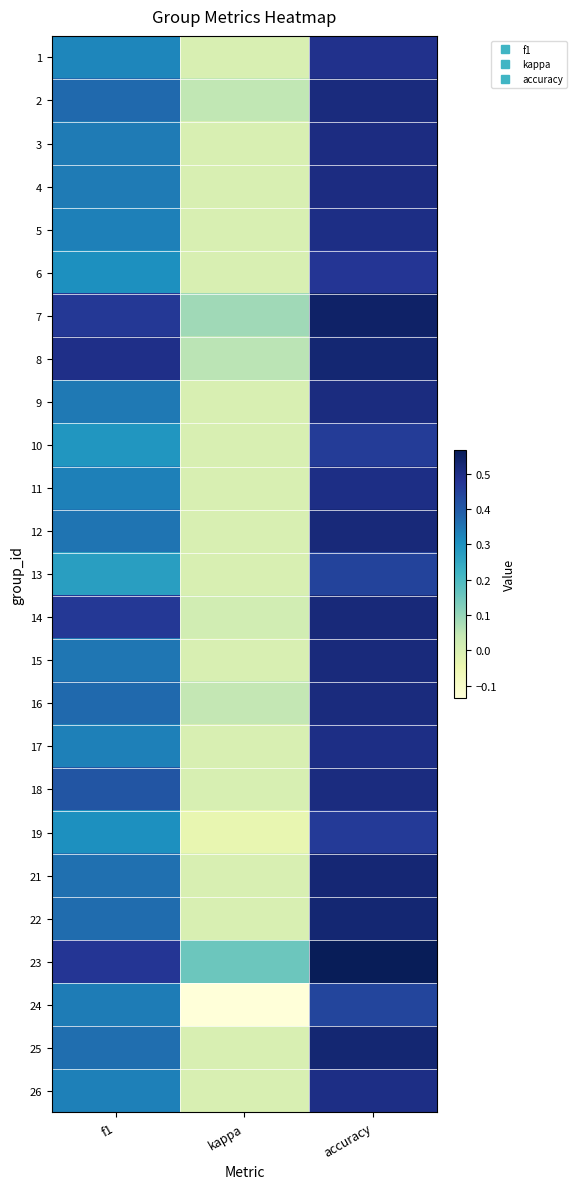

Reading left to right, what are all the values shown in this chart?

1: f1=0.3	kappa=0.0	accuracy=0.5
2: f1=0.4	kappa=0.0	accuracy=0.5
3: f1=0.3	kappa=0.0	accuracy=0.5
4: f1=0.3	kappa=0.0	accuracy=0.5
5: f1=0.3	kappa=0.0	accuracy=0.5
6: f1=0.3	kappa=0.0	accuracy=0.5
7: f1=0.5	kappa=0.1	accuracy=0.5
8: f1=0.5	kappa=0.1	accuracy=0.5
9: f1=0.3	kappa=0.0	accuracy=0.5
10: f1=0.3	kappa=0.0	accuracy=0.5
11: f1=0.3	kappa=0.0	accuracy=0.5
12: f1=0.4	kappa=0.0	accuracy=0.5
13: f1=0.3	kappa=0.0	accuracy=0.4
14: f1=0.5	kappa=0.0	accuracy=0.5
15: f1=0.3	kappa=0.0	accuracy=0.5
16: f1=0.4	kappa=0.0	accuracy=0.5
17: f1=0.3	kappa=0.0	accuracy=0.5
18: f1=0.4	kappa=0.0	accuracy=0.5
19: f1=0.3	kappa=-0.0	accuracy=0.5
21: f1=0.4	kappa=0.0	accuracy=0.5
22: f1=0.4	kappa=0.0	accuracy=0.5
23: f1=0.5	kappa=0.2	accuracy=0.6
24: f1=0.3	kappa=-0.1	accuracy=0.4
25: f1=0.4	kappa=0.0	accuracy=0.5
26: f1=0.3	kappa=0.0	accuracy=0.5